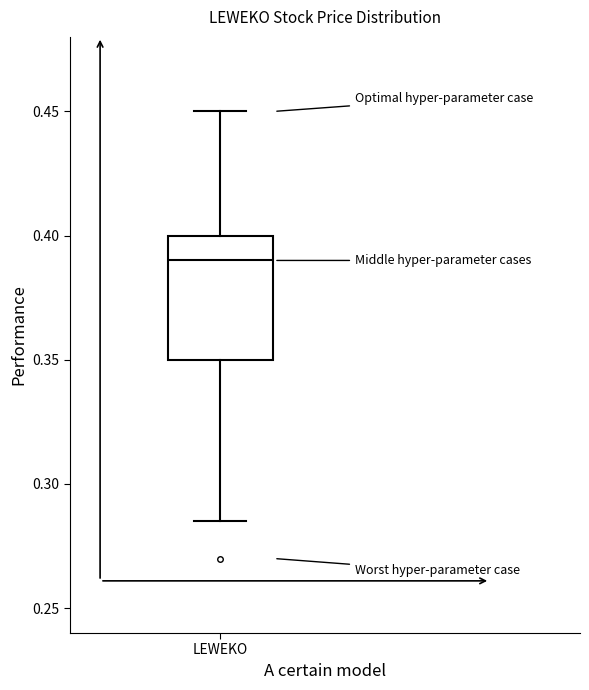

Where does the lower whisker of the box for LEWEKO end on the y-axis? The values are not printed on the chart, so give them approximately, as read against the axis.

0.285